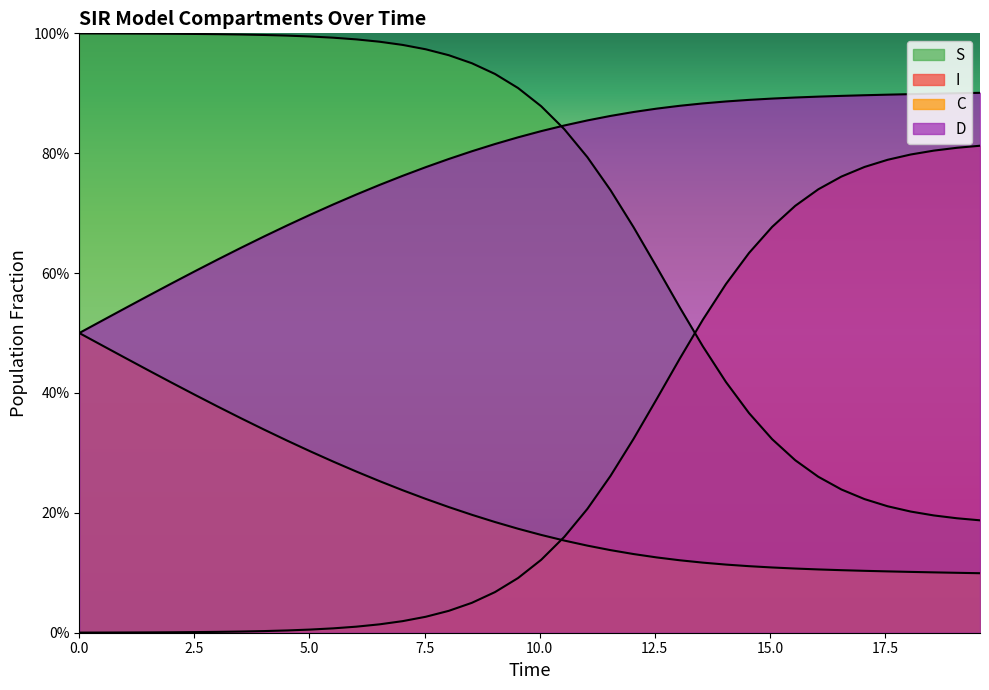

Does the chart display data point markers on the line(s)?

No